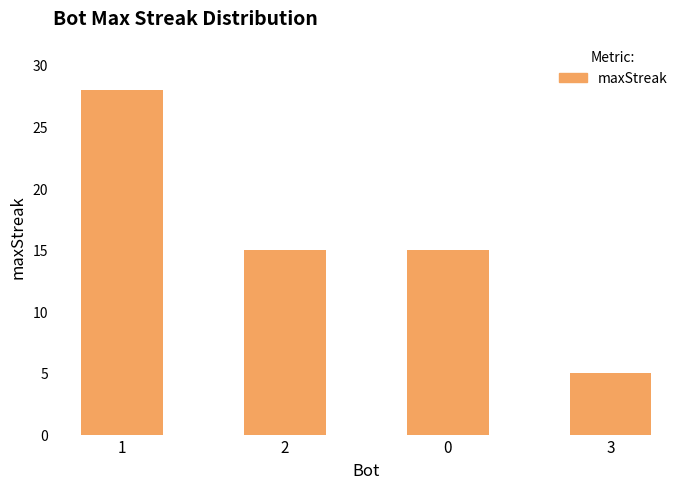

Approximately how many times larger is the value at 3 compared to 2?

0.3